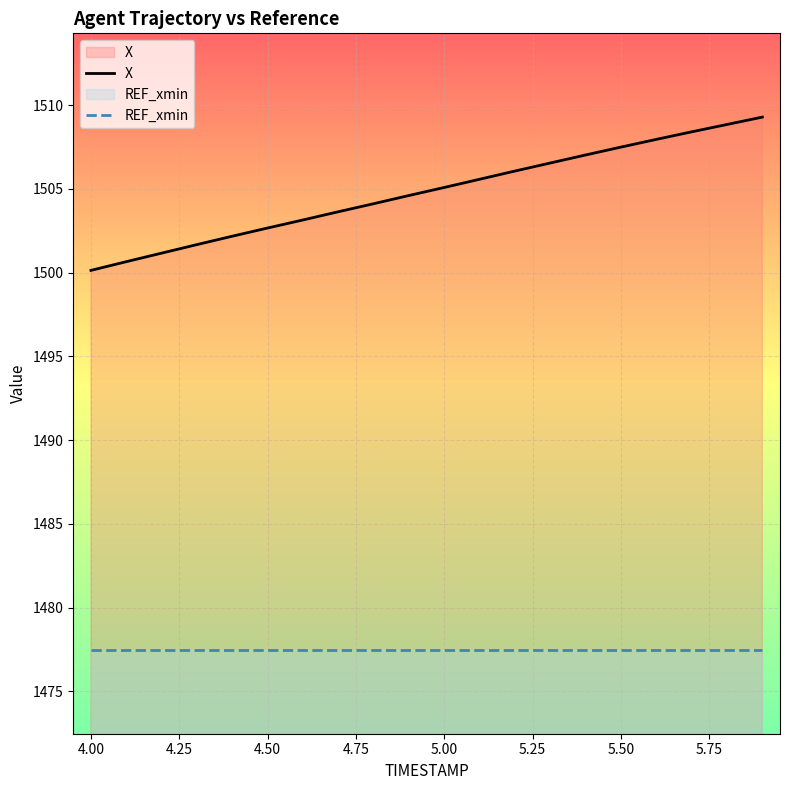

How many data points are above 1505?

10